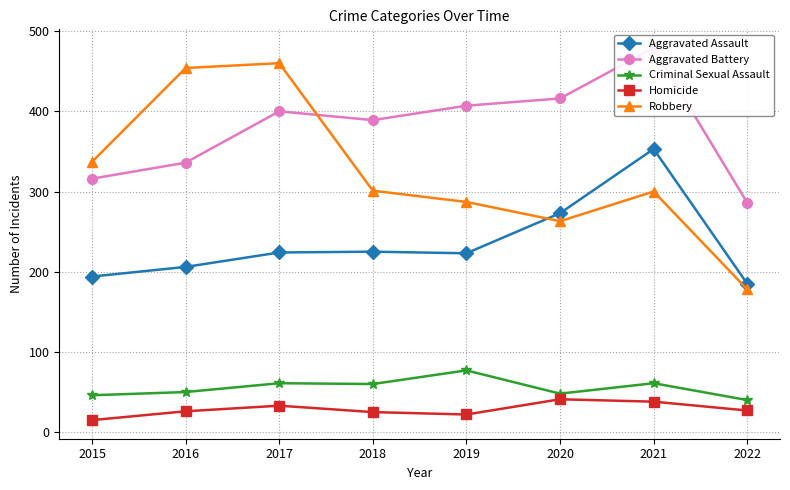

At which label does Aggravated Battery reach its peak?

2021